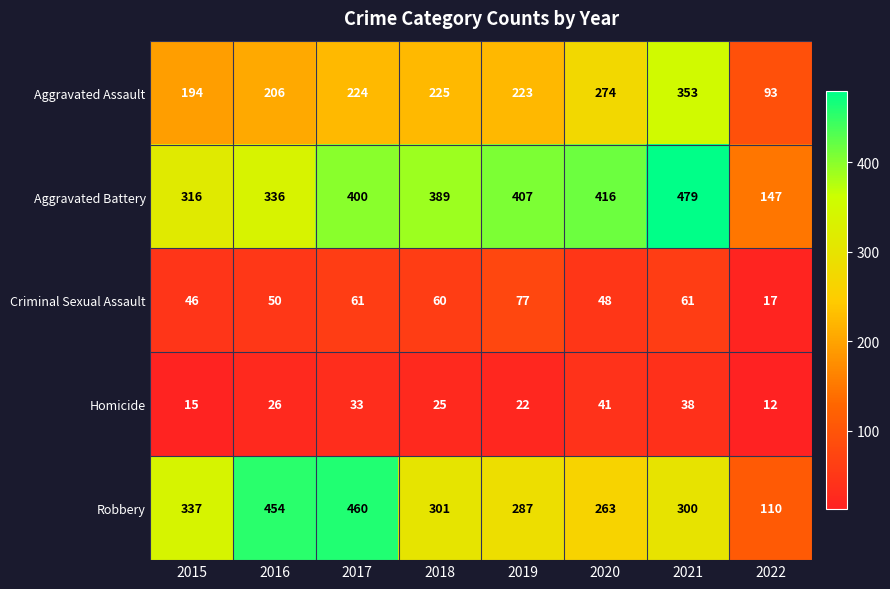

Which series changed the most between 2018 and 2019?

Aggravated Battery